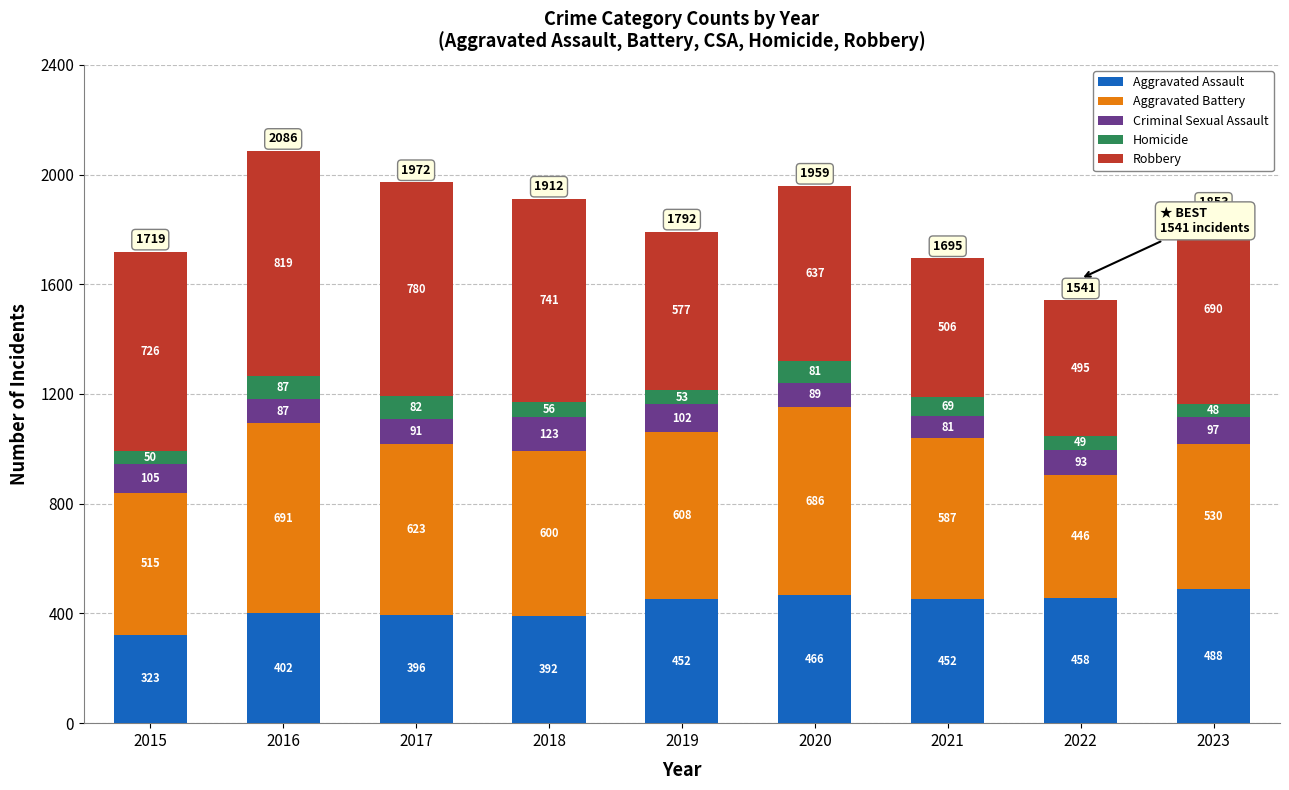

What is the total value across all series at 2023?

1853